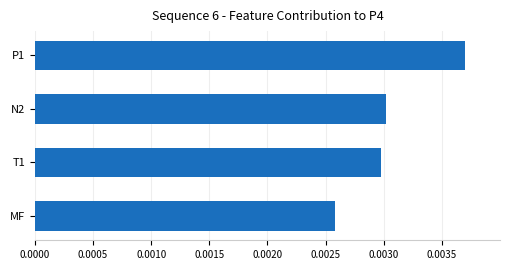

How many values are between 0 and 1?

4